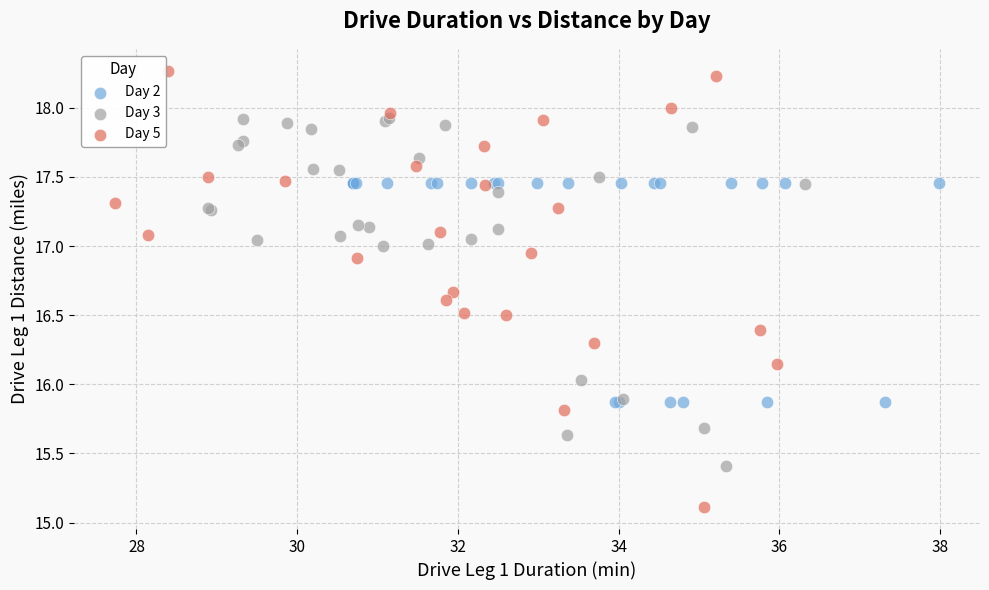

Which series contains the lowest Y value?

Day 5